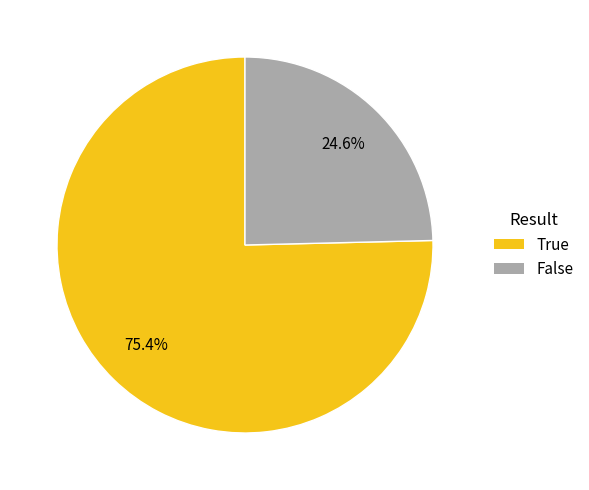

What is the smallest slice in the pie chart?

False